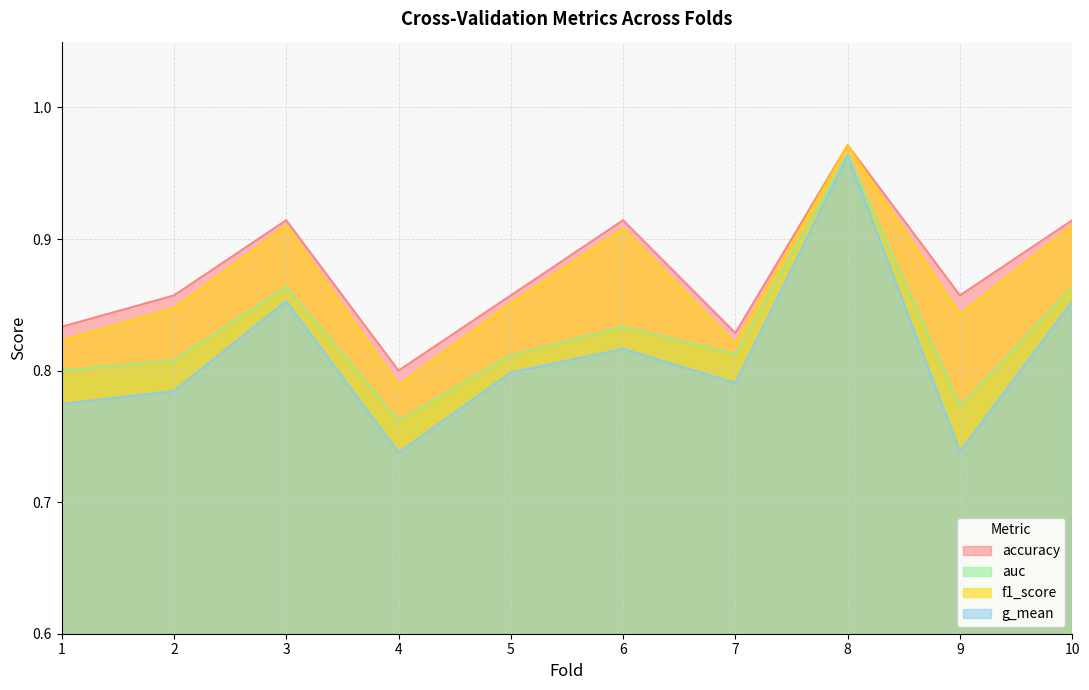

Count the number of categories in the chart.

10